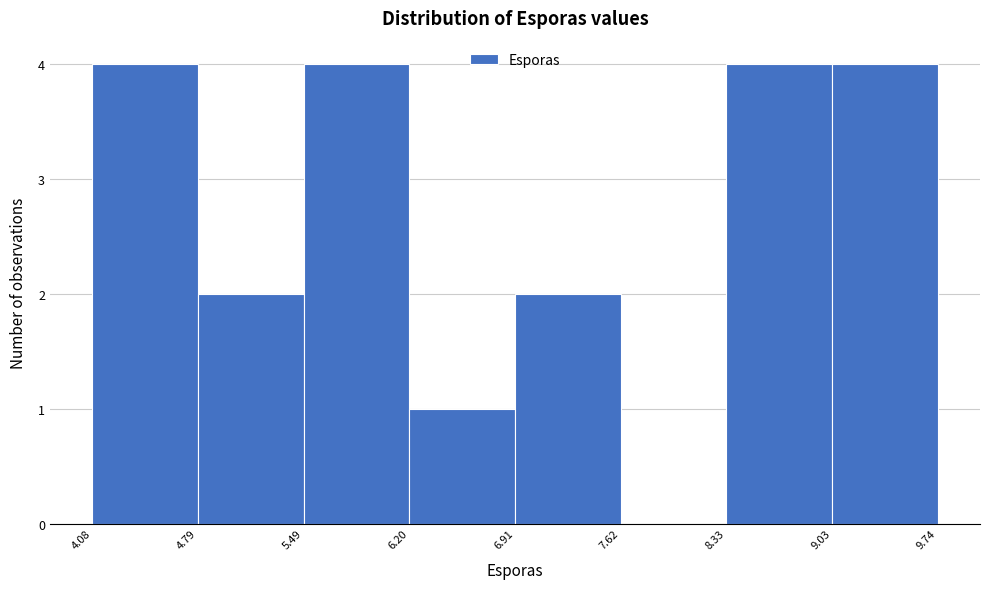

What is the height of the bar covering 4.08 to 4.79 on the x-axis? The values are not printed on the chart, so give them approximately, as read against the axis.

4